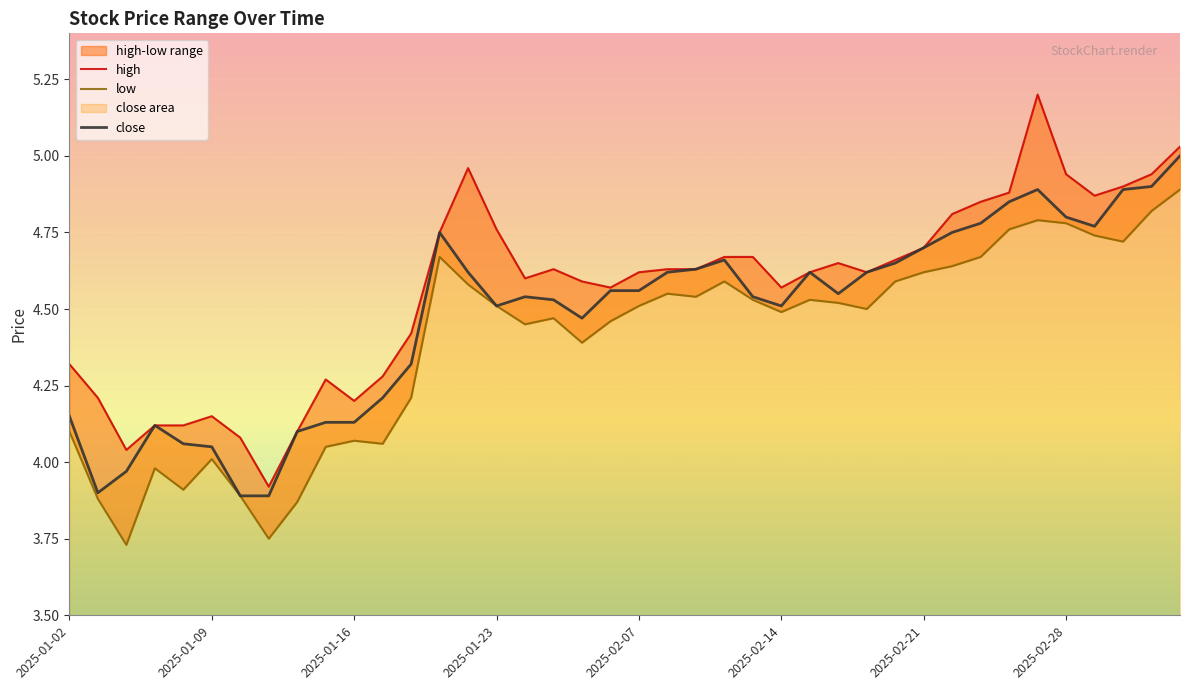

At which label does close first exceed 4?

2025-01-02